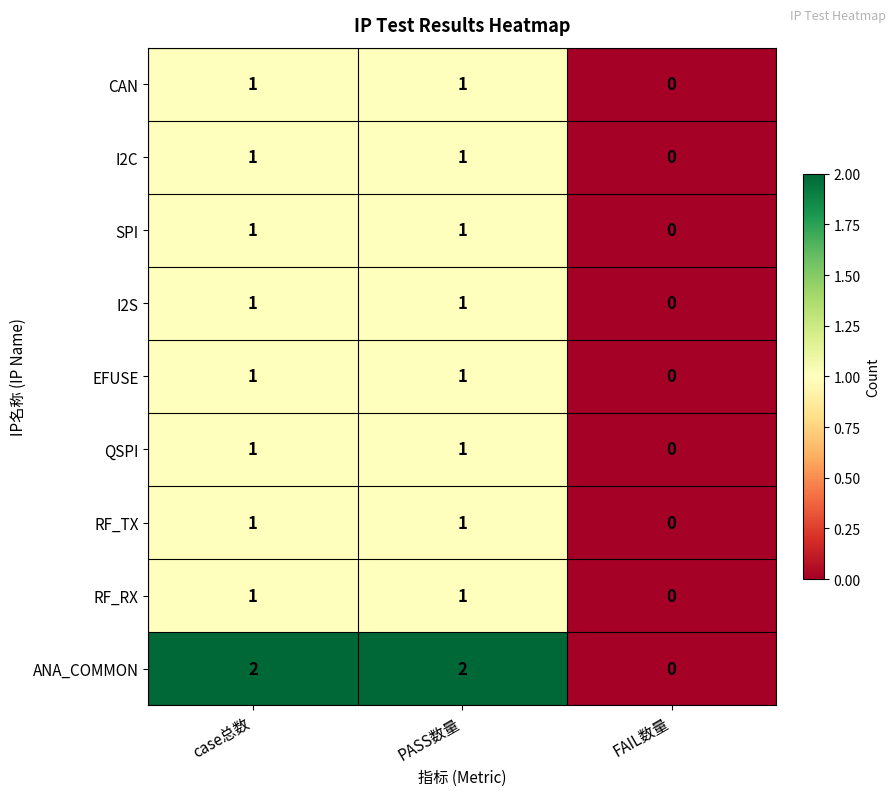

Which series changed the most between case总数 and FAIL数量?

ANA_COMMON